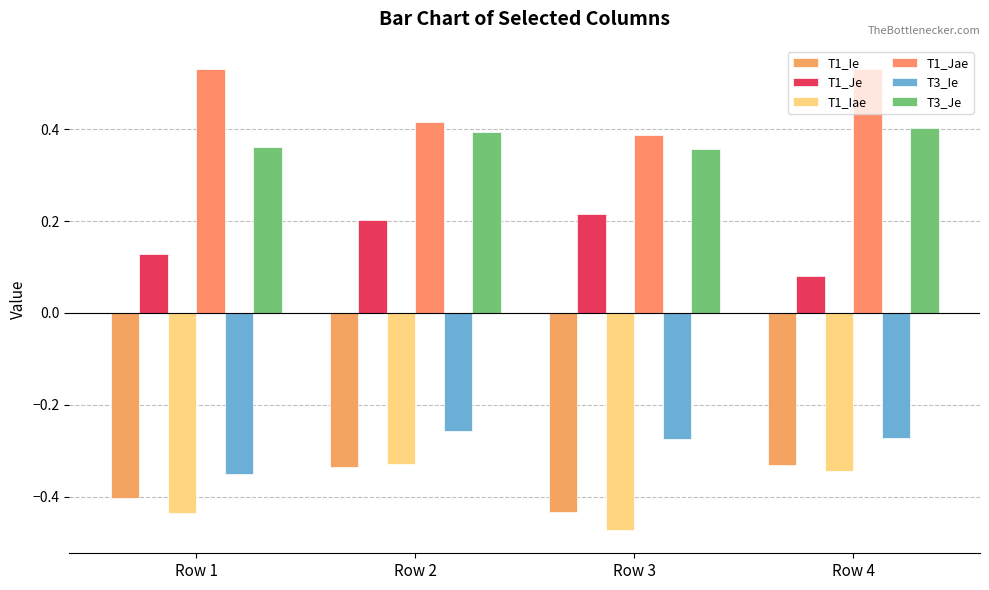

Reading left to right, extract all data points from this chart.

T1_Ie: -0.4	-0.3	-0.4	-0.3
T1_Je: 0.1	0.2	0.2	0.1
T1_Iae: -0.4	-0.3	-0.5	-0.3
T1_Jae: 0.5	0.4	0.4	0.5
T3_Ie: -0.4	-0.3	-0.3	-0.3
T3_Je: 0.4	0.4	0.4	0.4